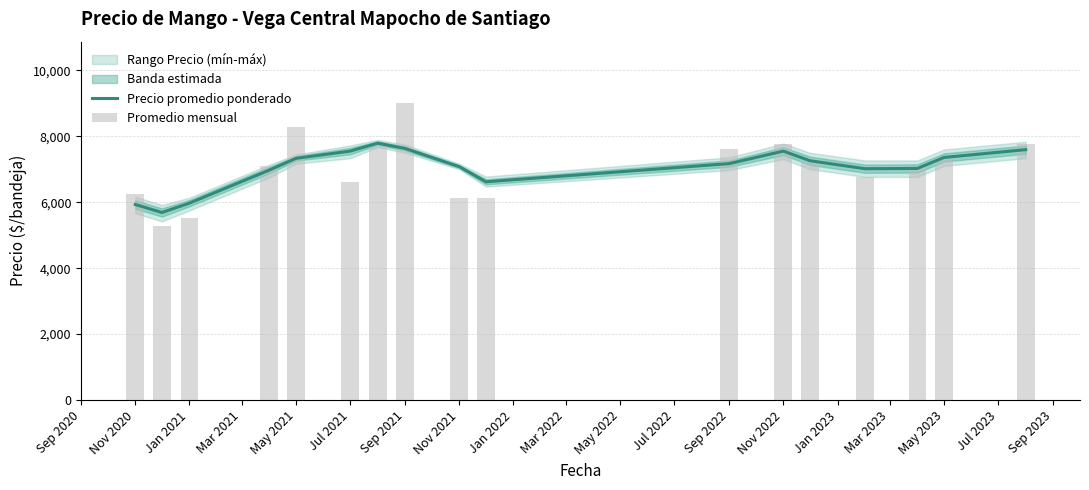

What is the total value across all series at Mar 2022?

12735.0